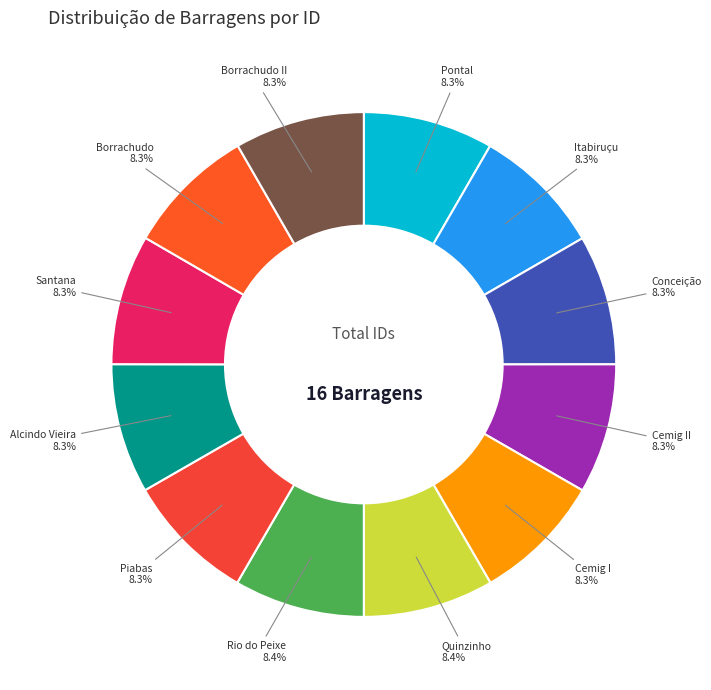

Does Santana represent more than half of the total?

No